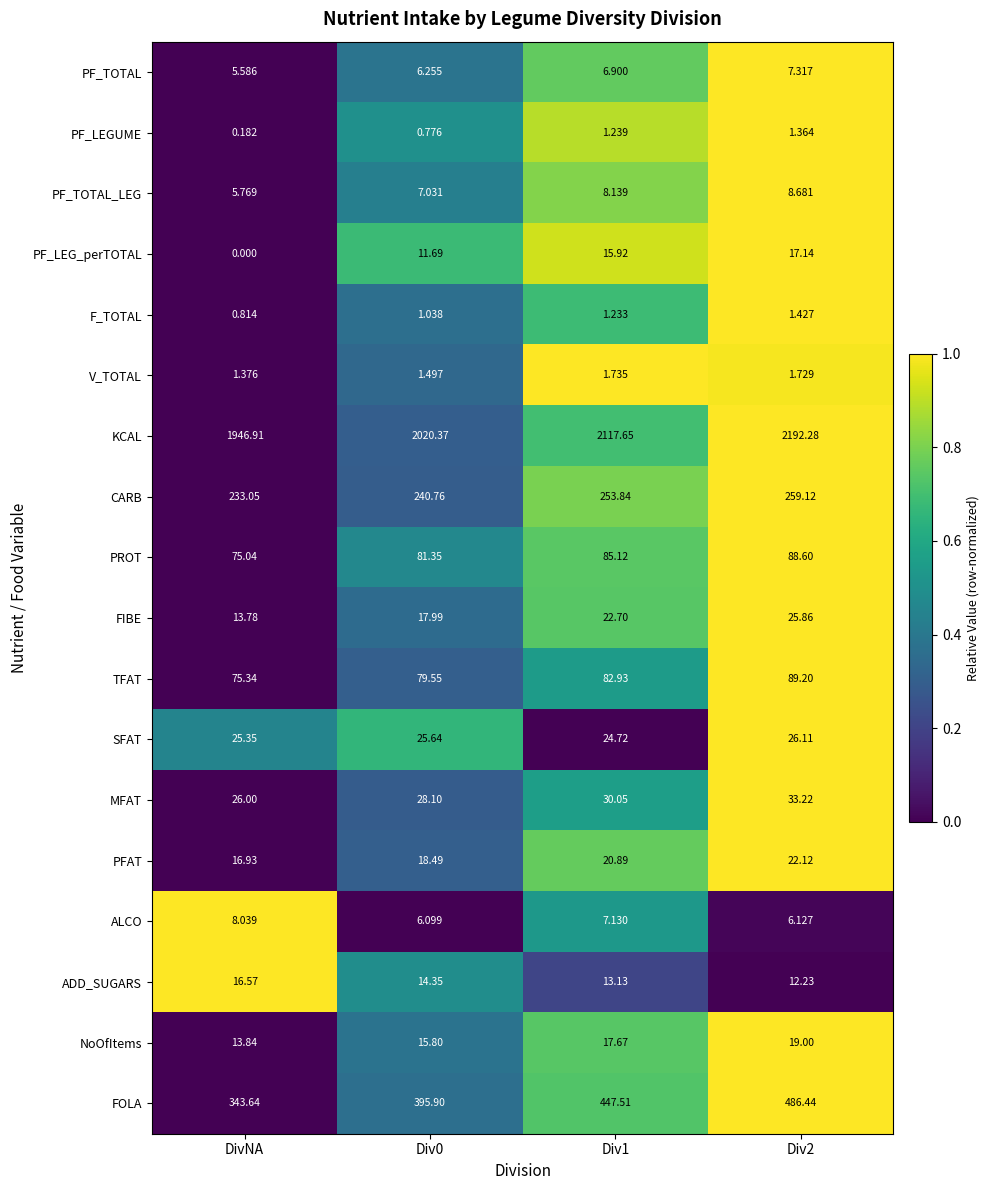

What is the difference between the highest and lowest values at DivNA?

1946.9